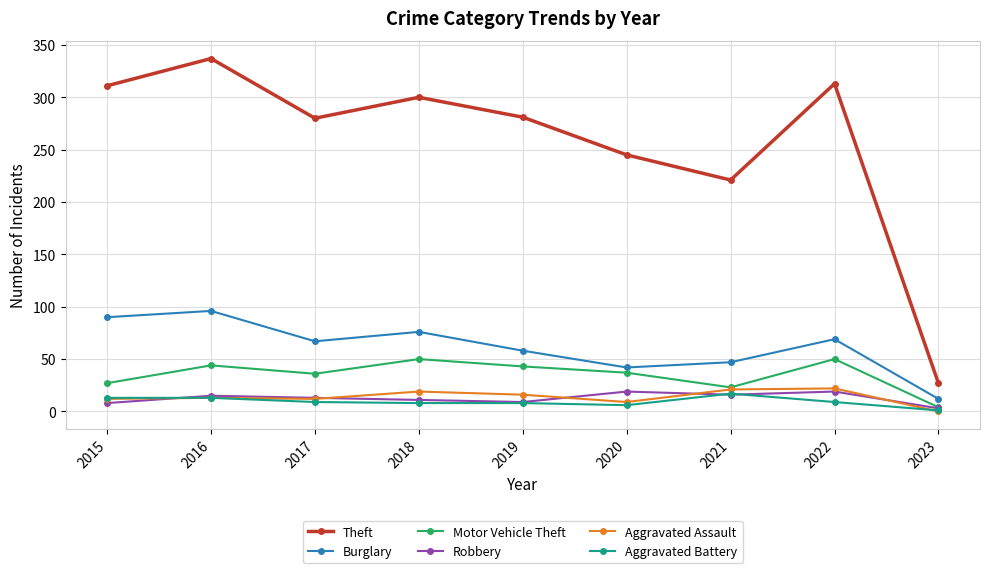

What is the difference between the Motor Vehicle Theft values at 2020 and 2016?

7